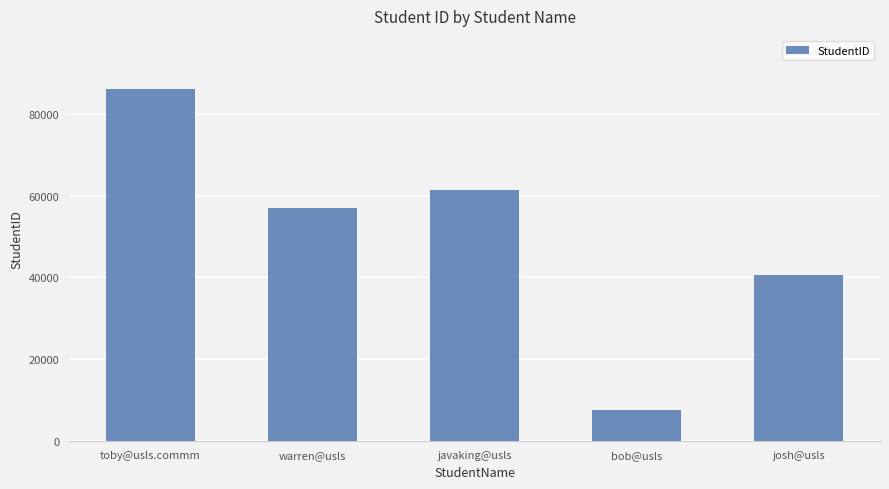

The chart shows a value of 87847 at javaking@usls. True or false?

False